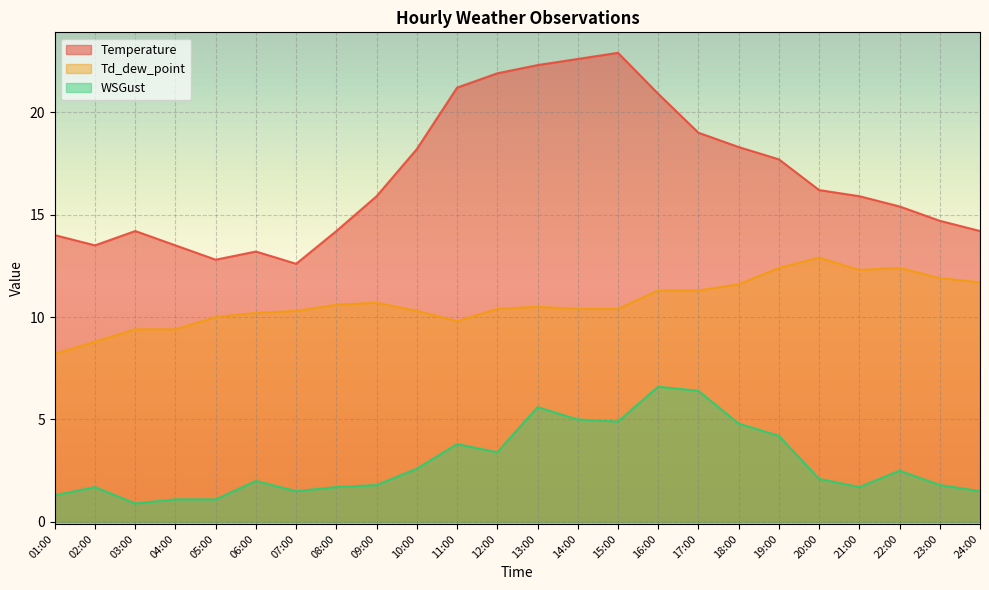

True or false: WSGust and Td_dew_point intersect in this chart.

False